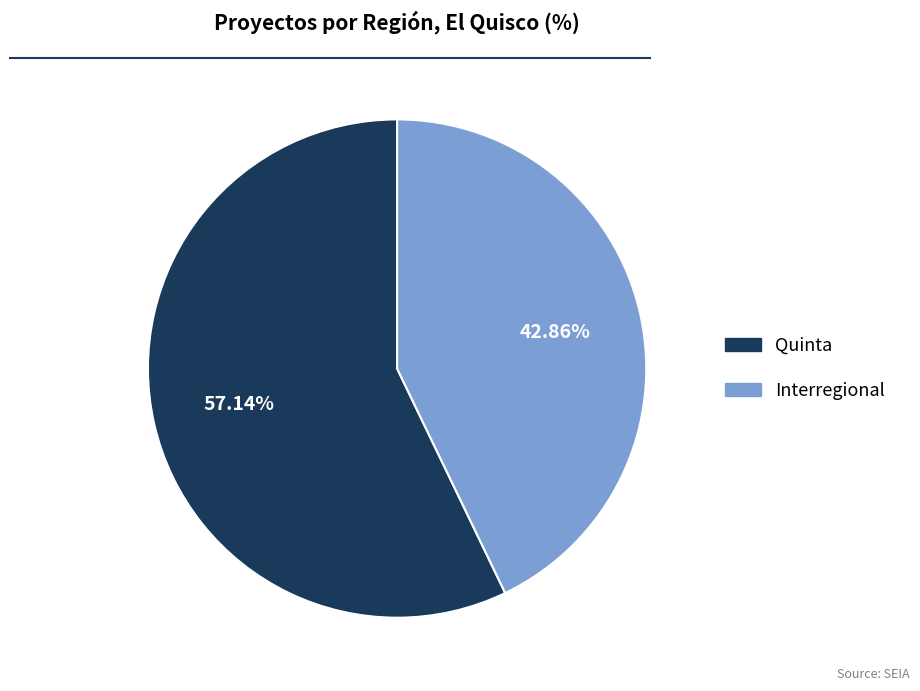

Which category accounts for the majority?

Quinta